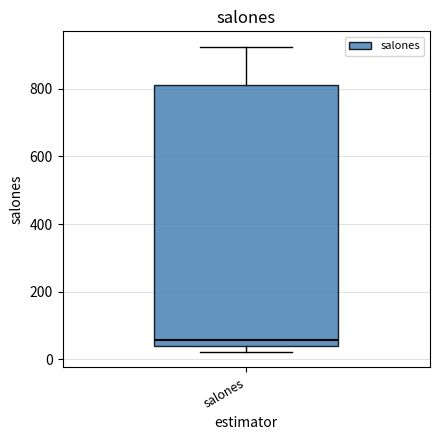

Read this box plot against the y-axis: the position of the median line, the range covered by the box, and the ends of both whiskers. The values are not printed on the chart, so give them approximately, as read against the axis.

median 60, box 40 to 820, whiskers 20 to 920